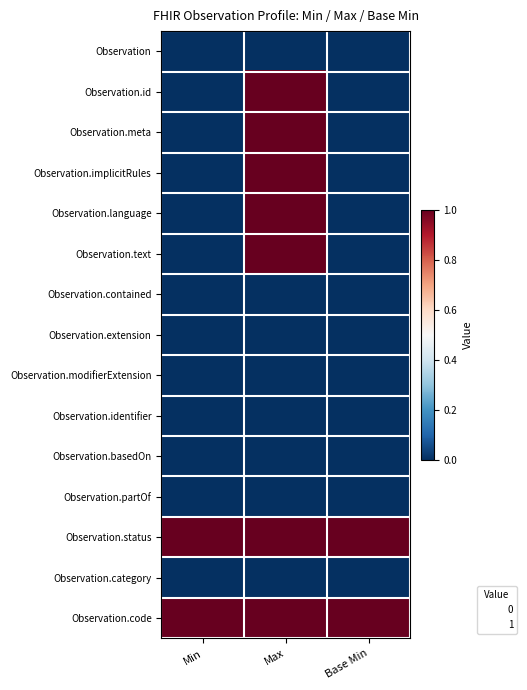

Which series has the largest total across all categories?

Observation.status